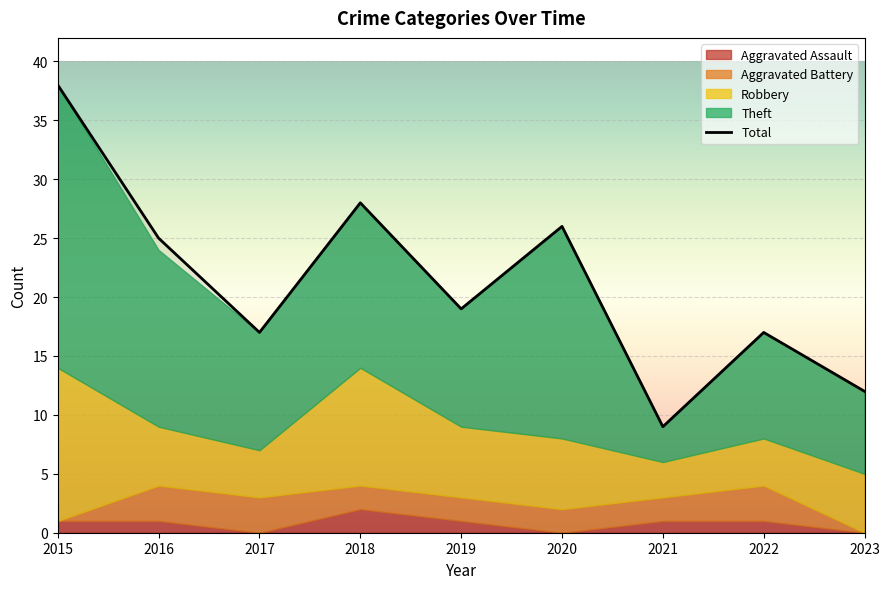

List the labels in order of Robbery value, smallest first.

2021, 2017, 2022, 2016, 2023, 2019, 2020, 2018, 2015